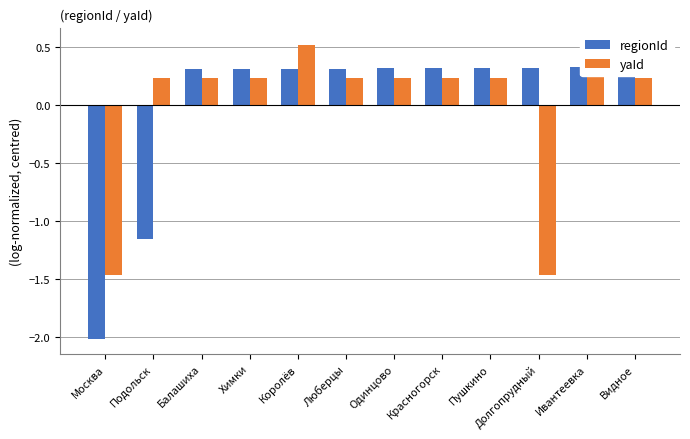

Which category has the highest value in the regionId series?

Видное